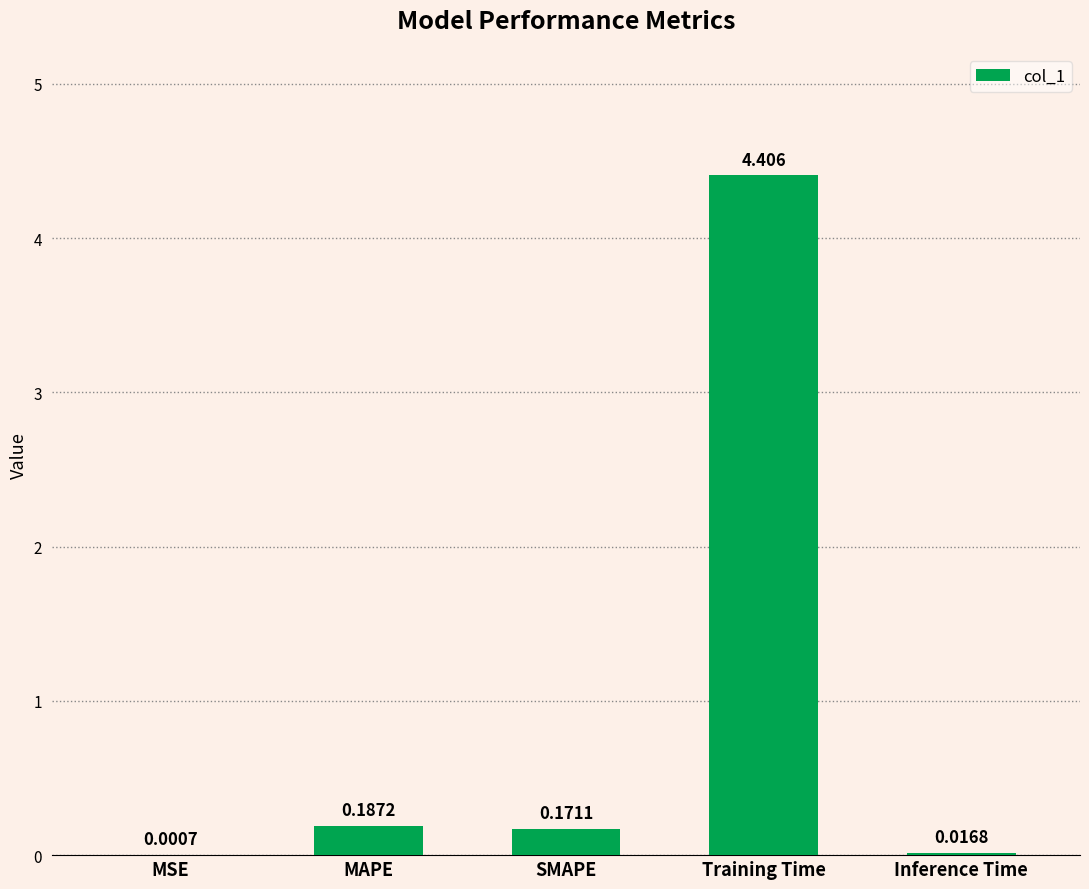

At which category does the chart reach its peak across all series?

Training Time